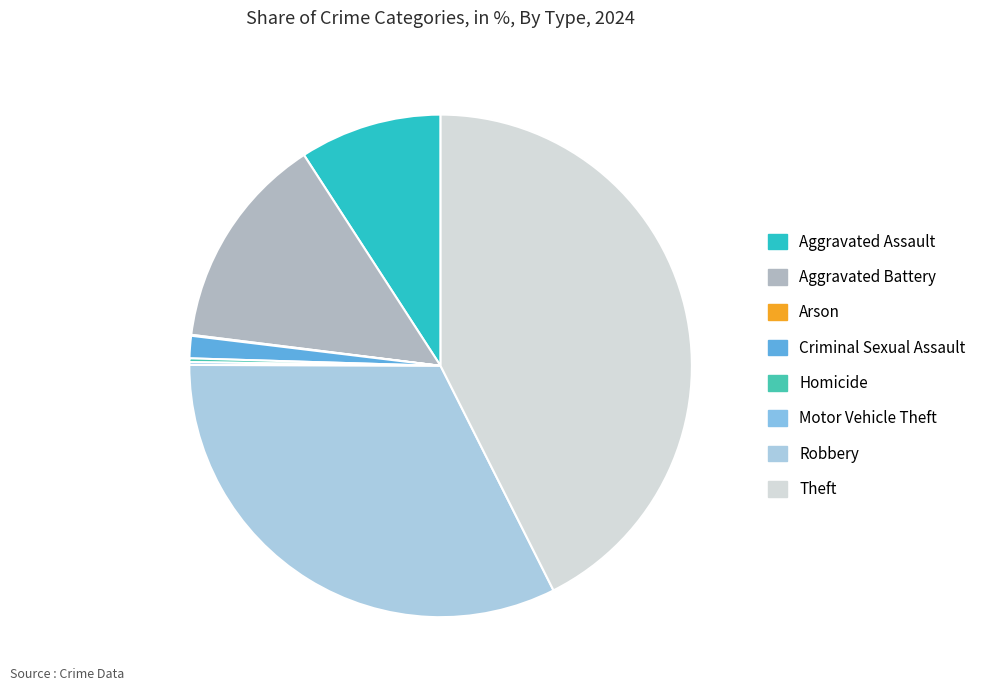

Is it true that Robbery is 32% of the pie?

True